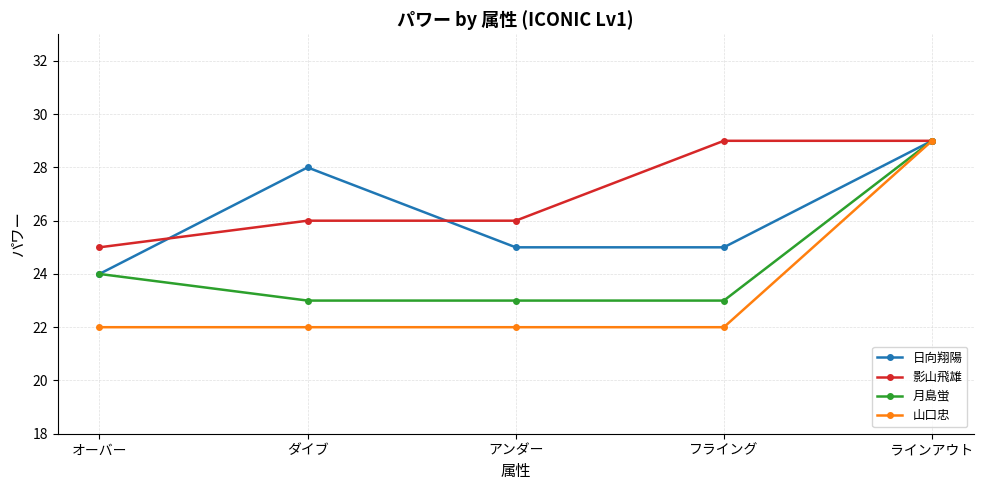

What is the value of the 月島蛍 point at the 5th from the left?

29